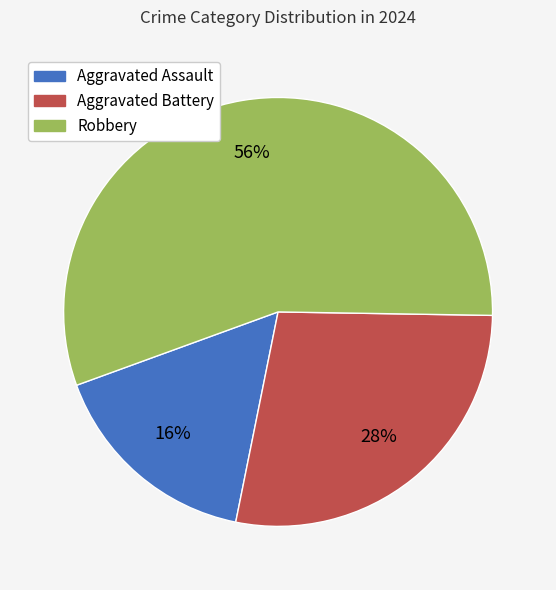

How many segments does this pie chart have?

3